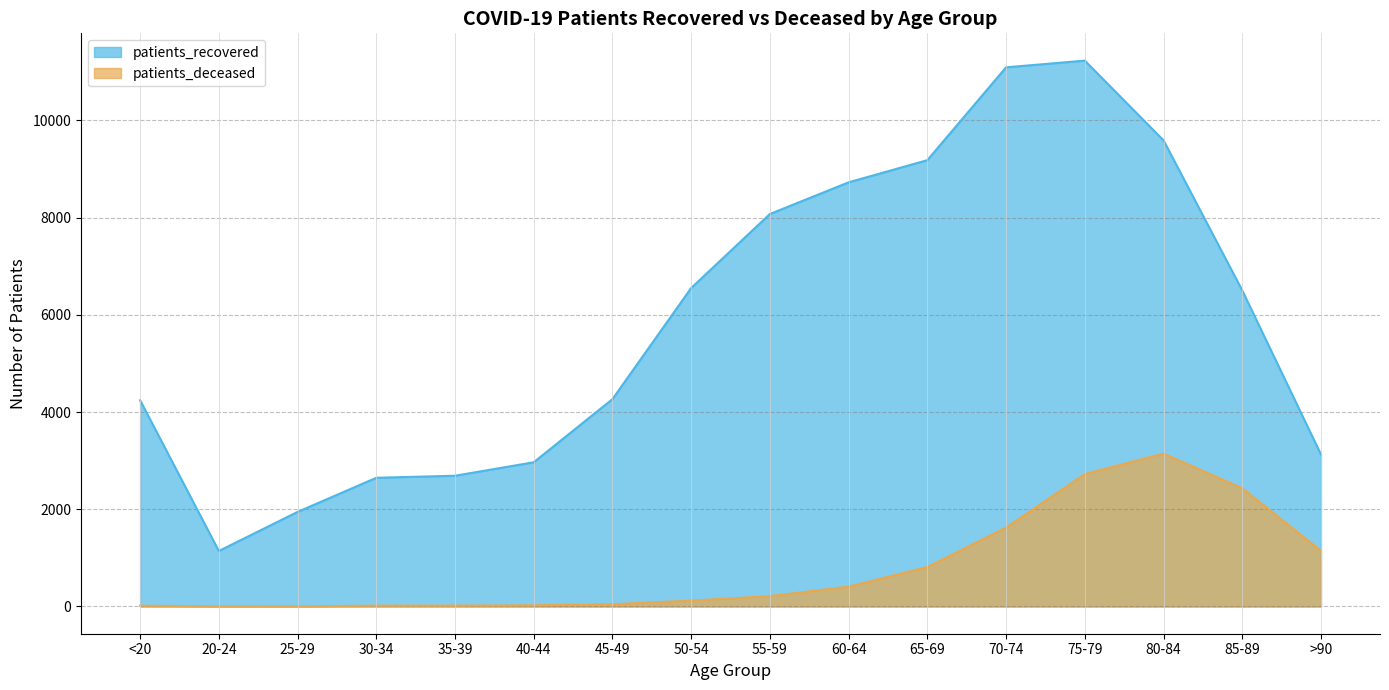

Which category has the lowest value across all series?

25-29